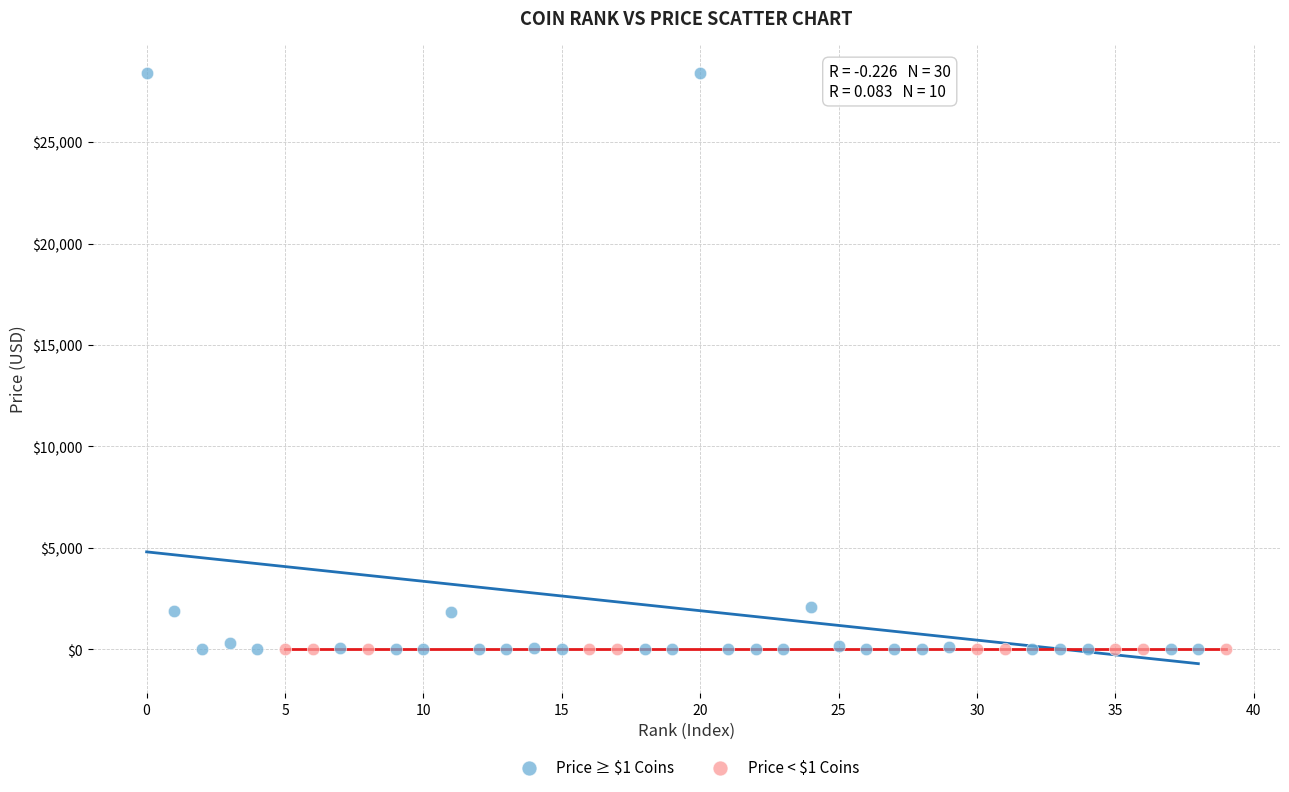

Which series reaches the maximum Y coordinate?

Price ≥ $1 Coins